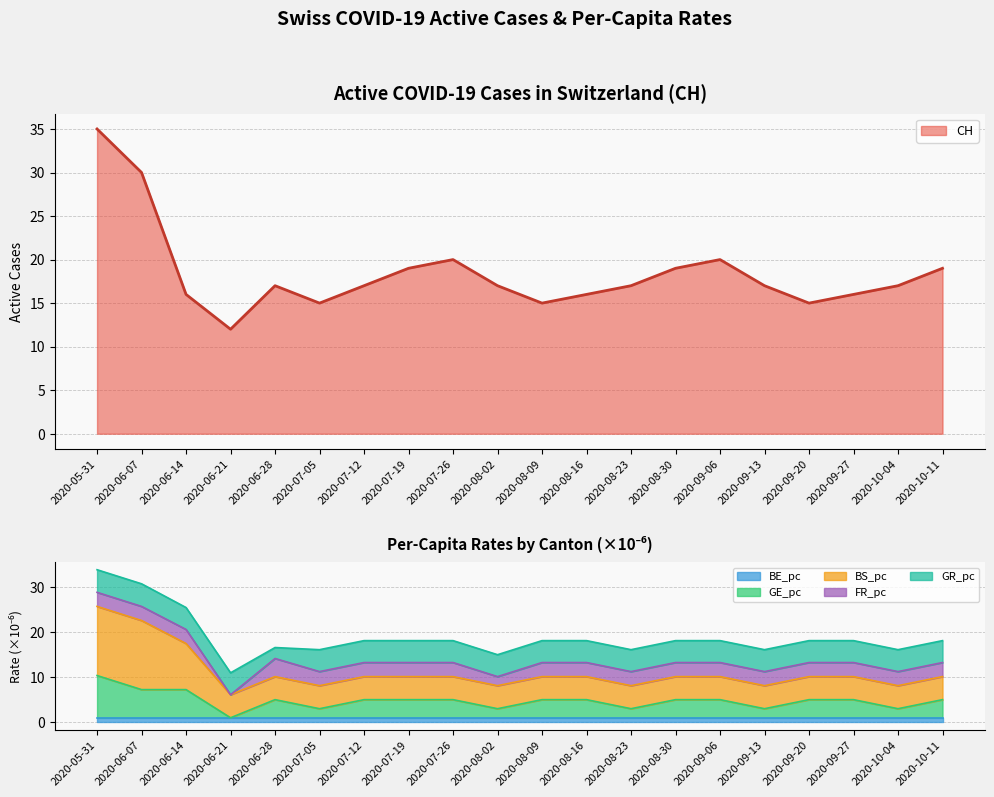

What is the label of the 18th point from the right?

2020-06-14